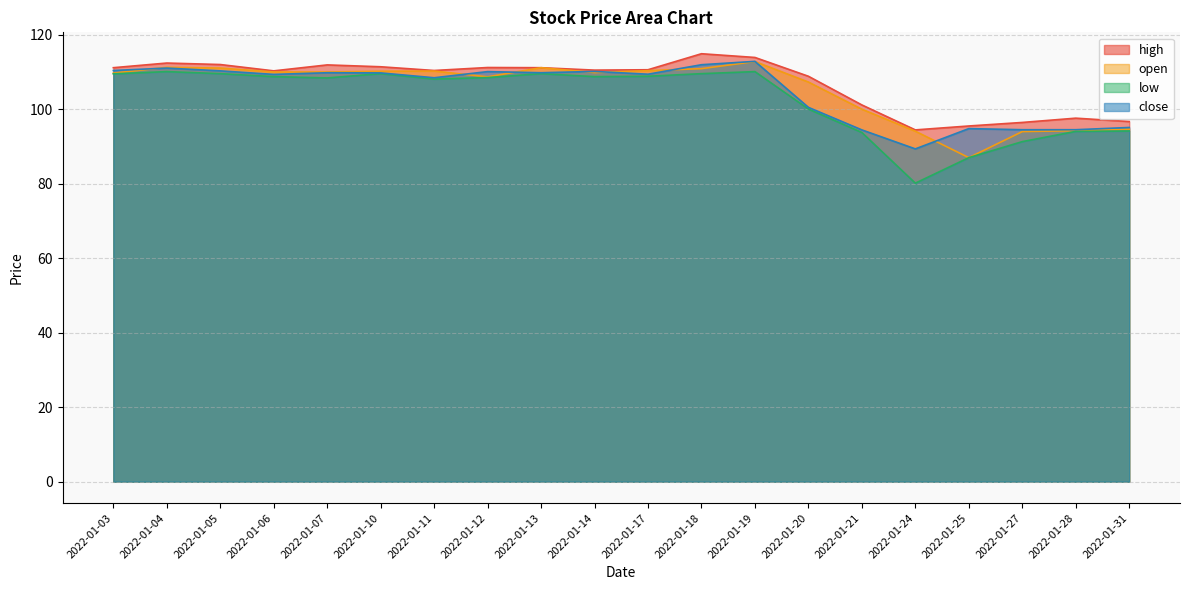

Reading right to left, extract all data points from this chart.

high: 96.7	97.6	96.5	95.5	94.5	101.2	108.8	113.9	114.9	110.6	110.5	111.2	111.2	110.4	111.4	111.9	110.3	112.0	112.4	111.2
open: 94.7	94.2	94.0	87.0	94.1	100.0	107.3	112.8	110.9	110.3	109.8	111.2	108.7	110.2	110.2	110.0	110.0	111.0	111.2	109.7
low: 94.2	94.0	91.3	87.0	80.2	93.8	100.0	110.1	109.5	108.8	108.8	109.5	108.5	108.1	109.5	108.4	108.8	109.5	110.1	109.5
close: 95.1	94.5	94.5	94.8	89.3	94.5	100.5	112.8	112.0	109.4	110.2	109.8	110.1	108.5	109.8	109.8	109.3	110.3	111.0	110.4